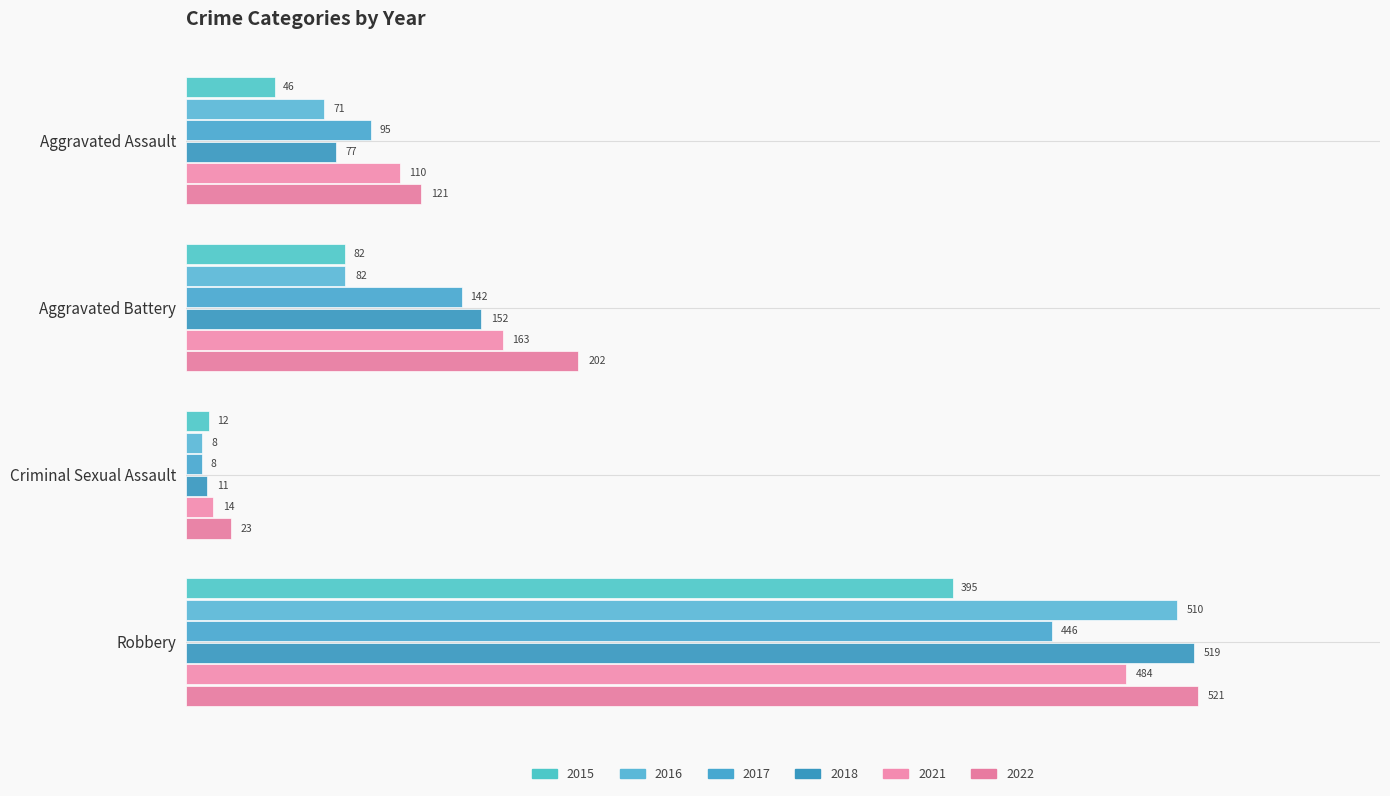

Is it true that 2018 equals 208 at Aggravated Battery?

False